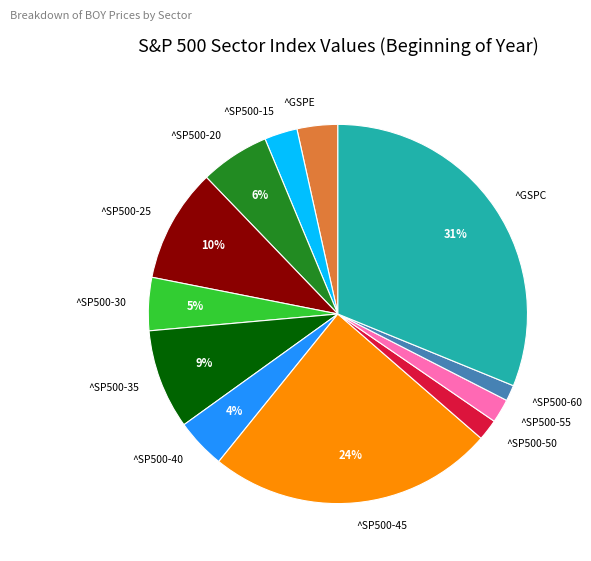

To the nearest percent, what is the difference between the ^SP500-55 and ^SP500-45 slice percentages?

22%